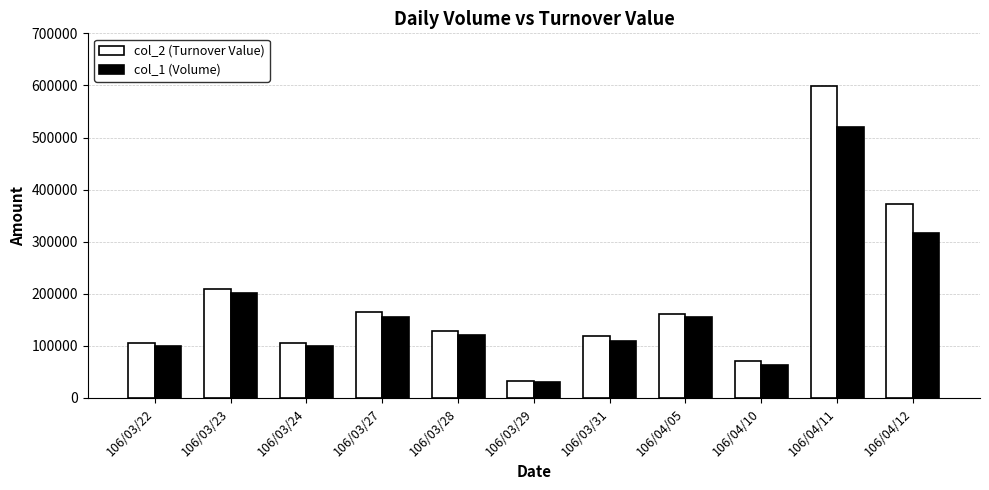

What is the minimum value for col_2 (Turnover Value)?

32700